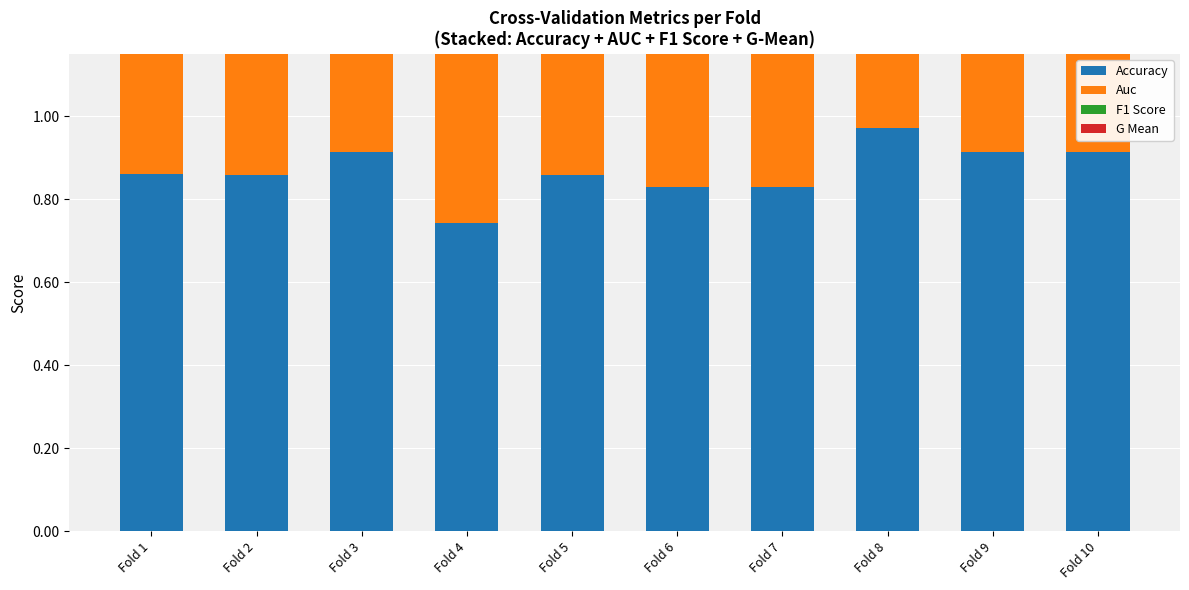

At which label is F1 Score closest to 0?

Fold 4